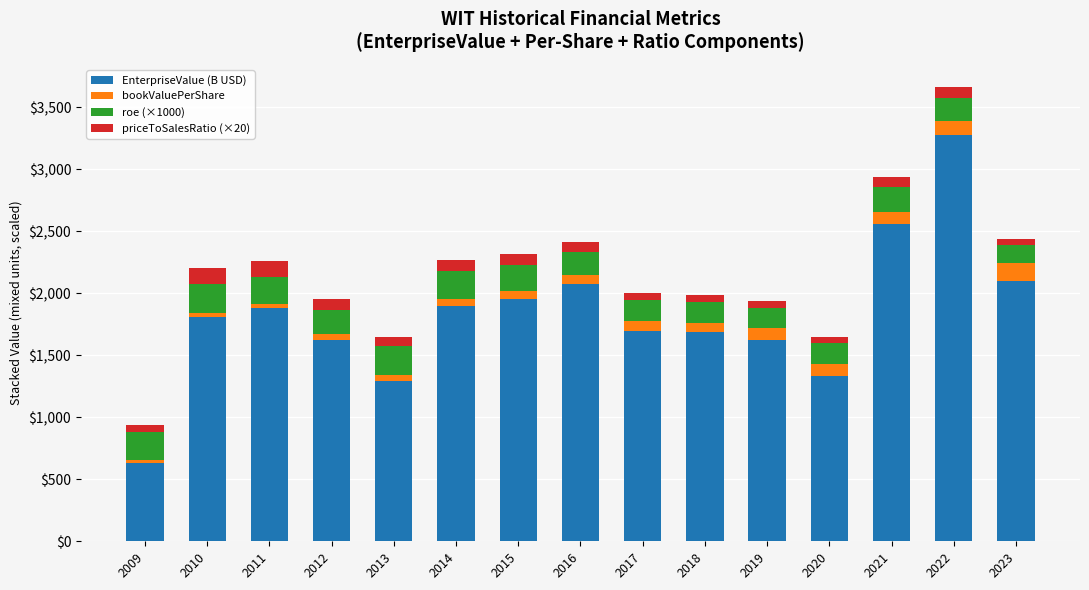

What is the average value of the EnterpriseValue (B USD) series?

1829.4